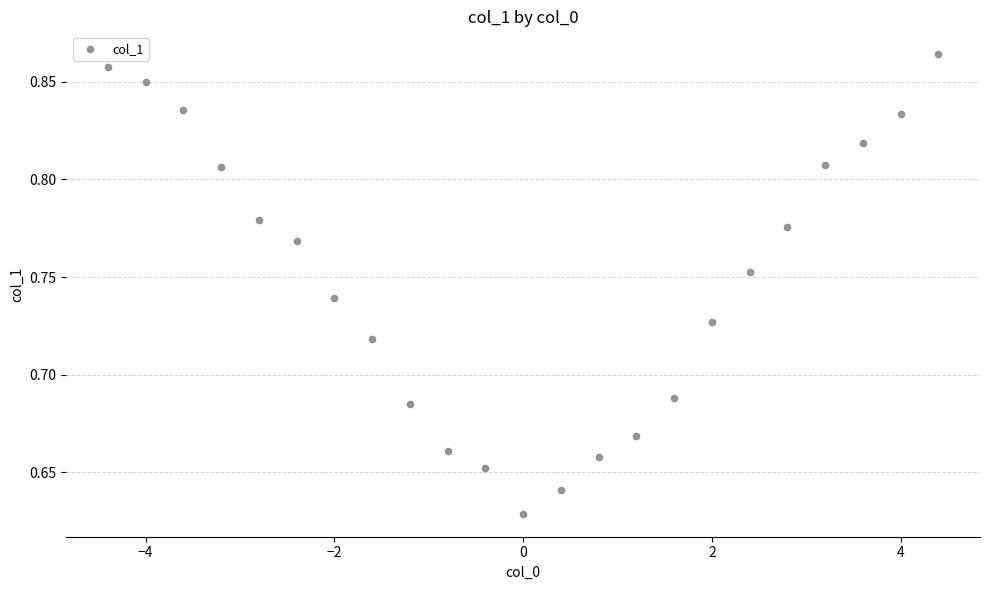

What is the range of X values (max minus min)?

8.8